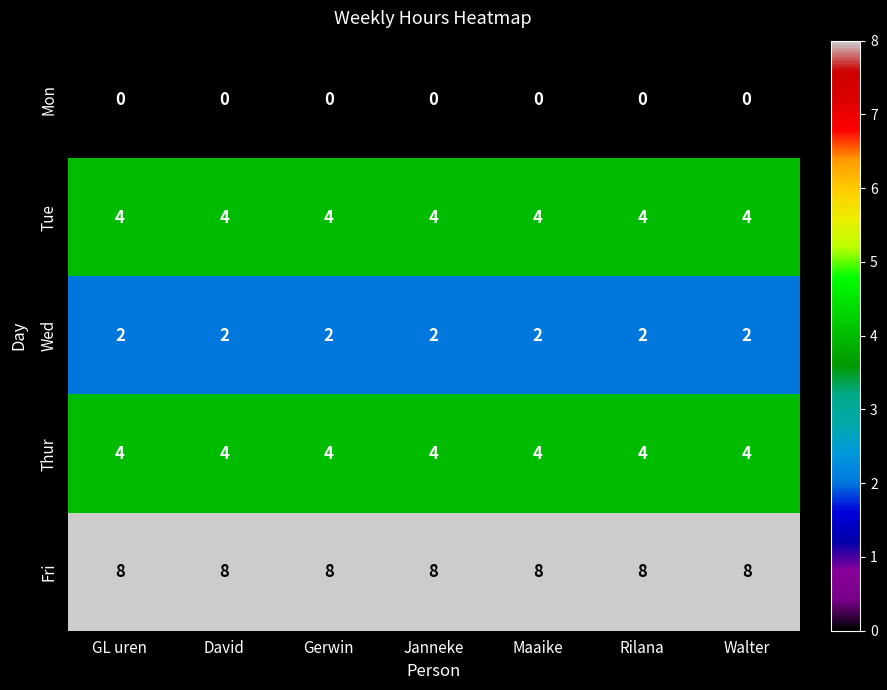

What is the sum of all Thur values?

28